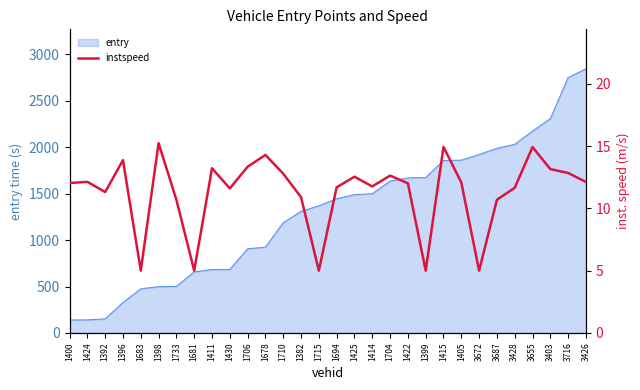

What position from the right is 3428?

5